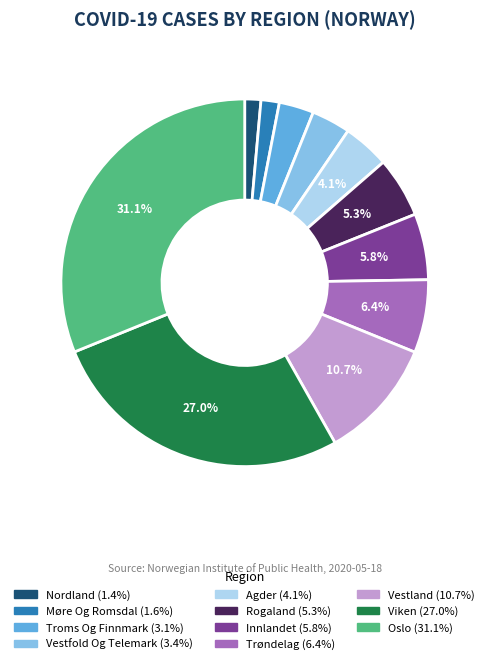

Is there a majority slice in this chart?

No